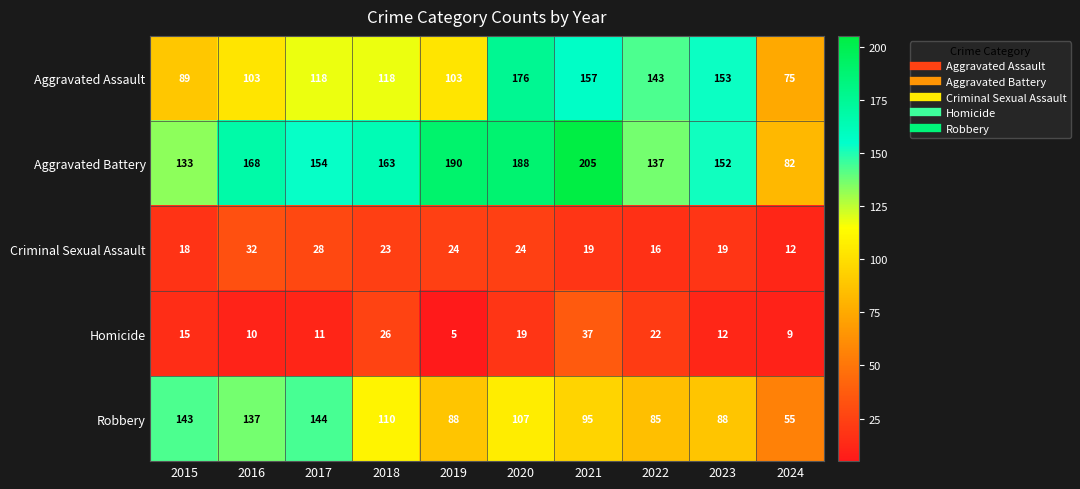

True or false: Homicide has a value of 9 at 2024.

True